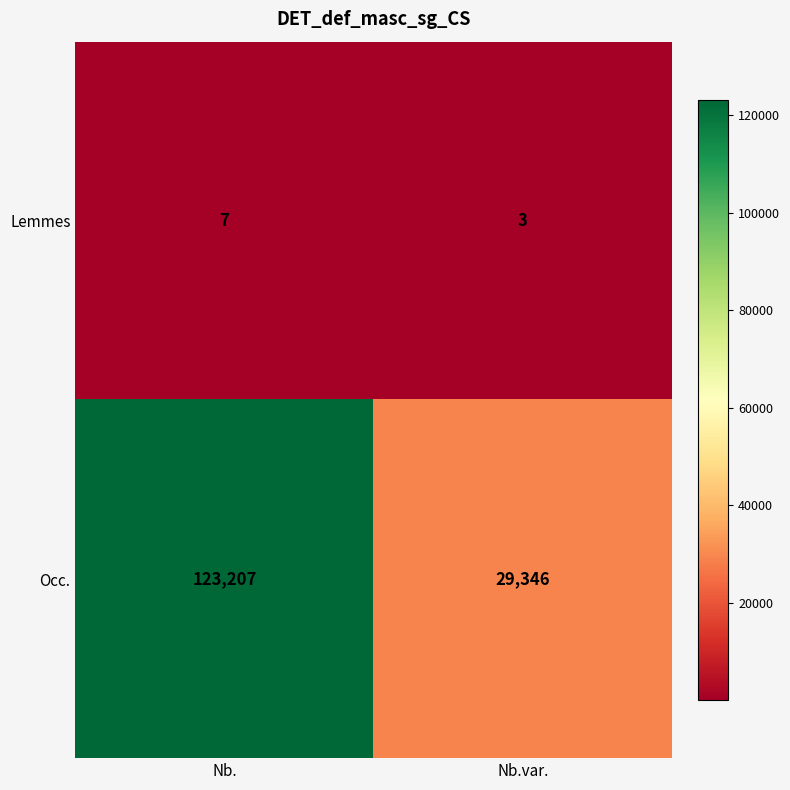

Read the Lemmes value at Nb..

7